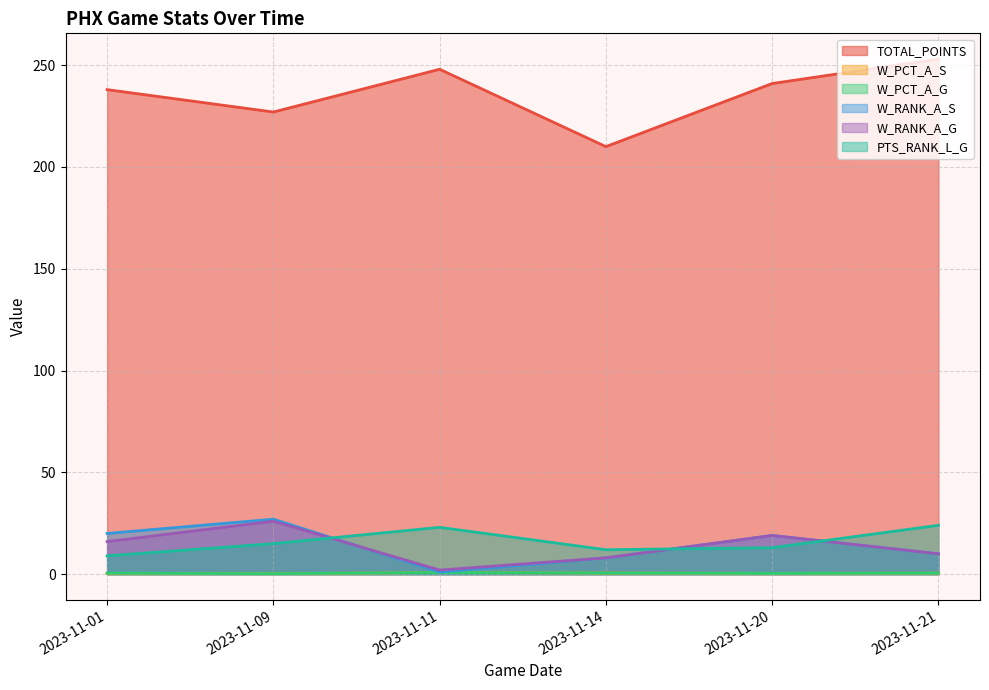

How many W_PCT_A_S values are between 0 and 1?

6